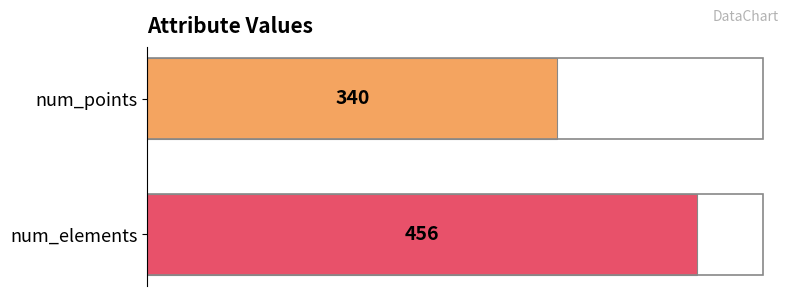

Which has a higher value, num_points or num_elements?

num_elements